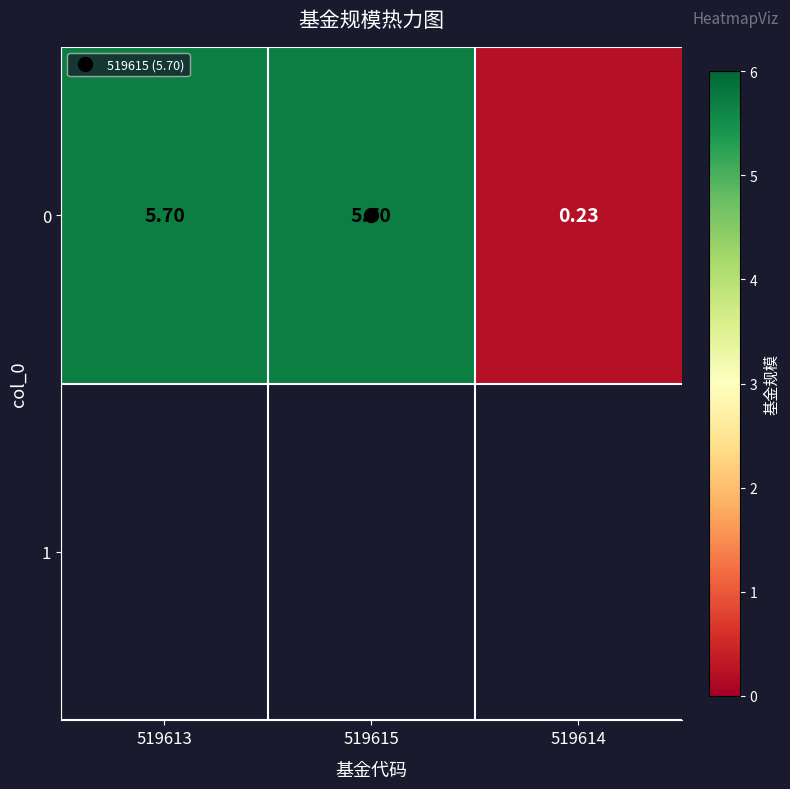

Reading left to right, list all the values displayed in this chart.

519613=5.7	519615=5.7	519614=0.2